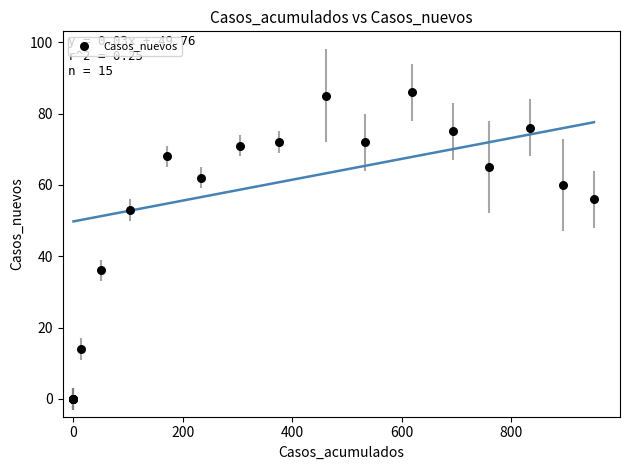

What Y value in the scatter plot is closest to 43?

36